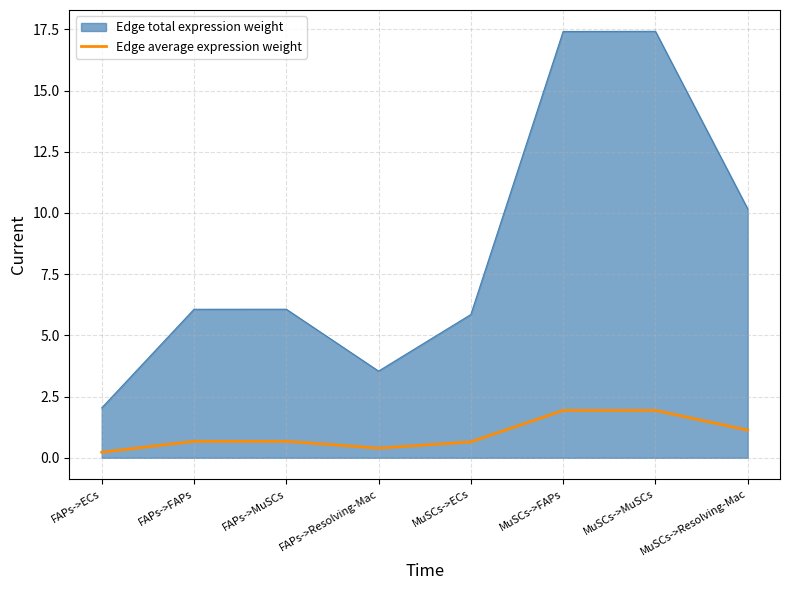

True or false: Edge average expression weight has a value of 1.1 at MuSCs->Resolving-Mac.

True